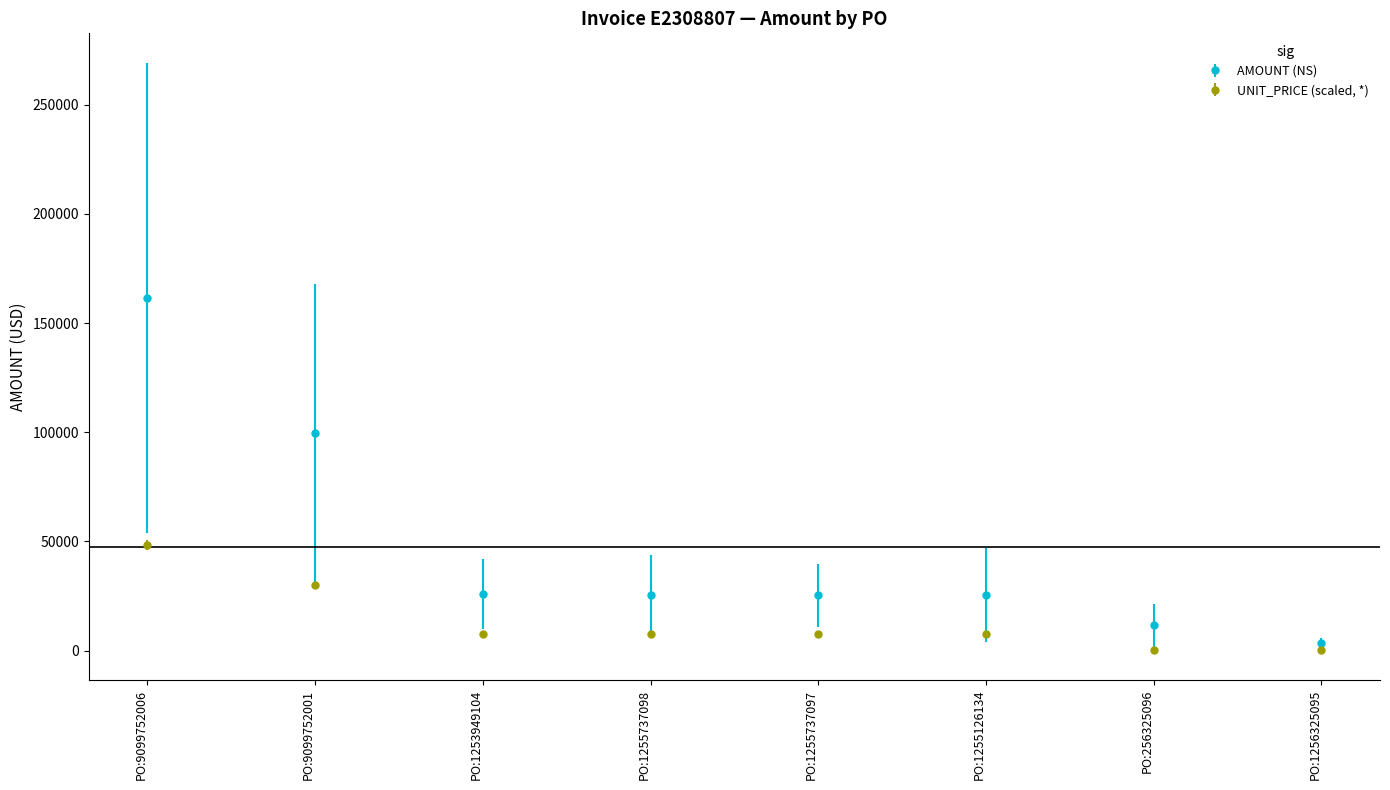

What is the sum of all AMOUNT (NS) values?

378172.0